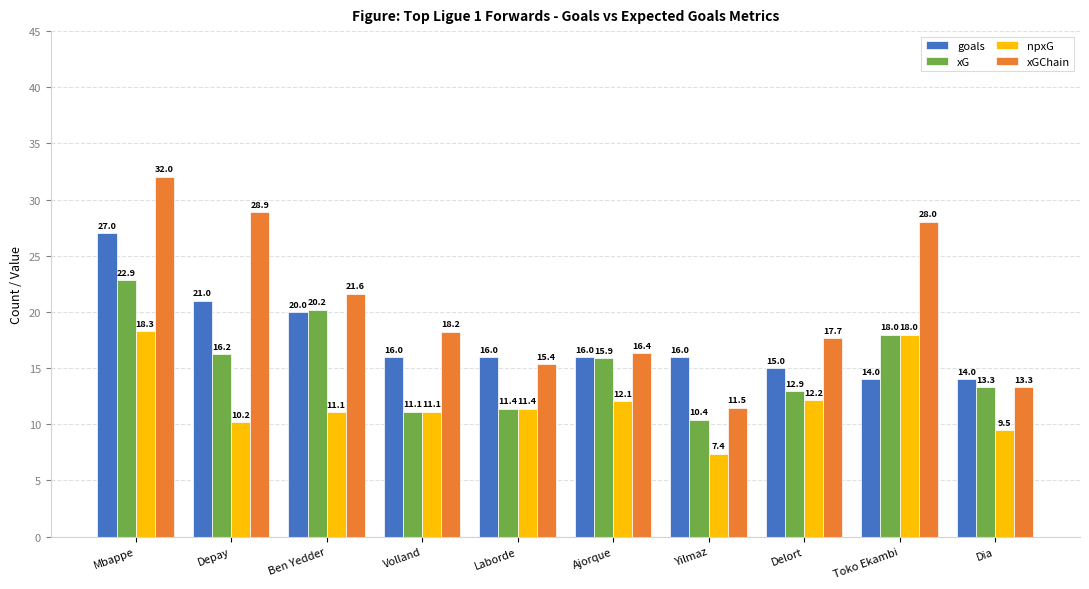

List the series in order of their overall mean, lowest first.

npxG, xG, goals, xGChain